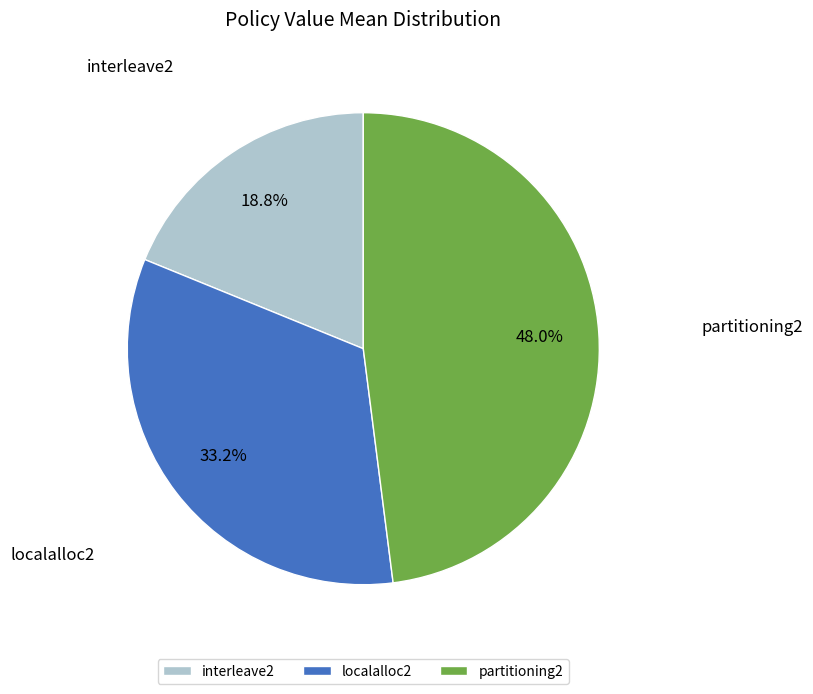

Which category has the biggest portion of the pie?

partitioning2